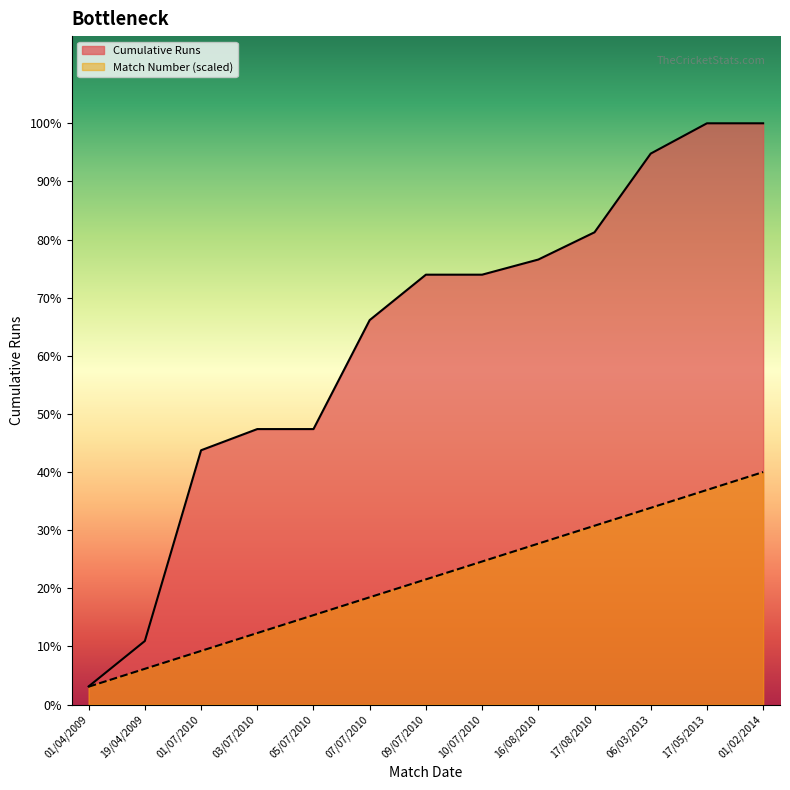

Is it true that Cumulative Runs equals 142.0 at 09/07/2010?

True